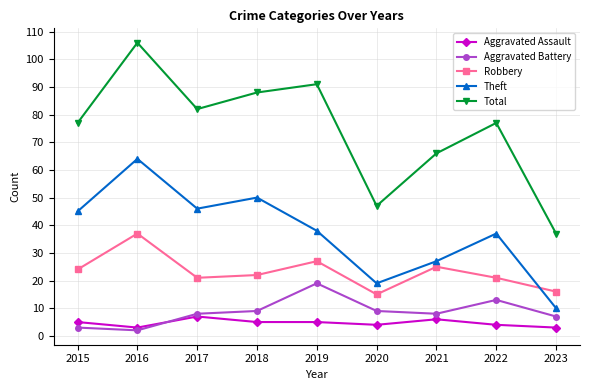

What is the value of the Aggravated Assault point at the 5th from the left?

5